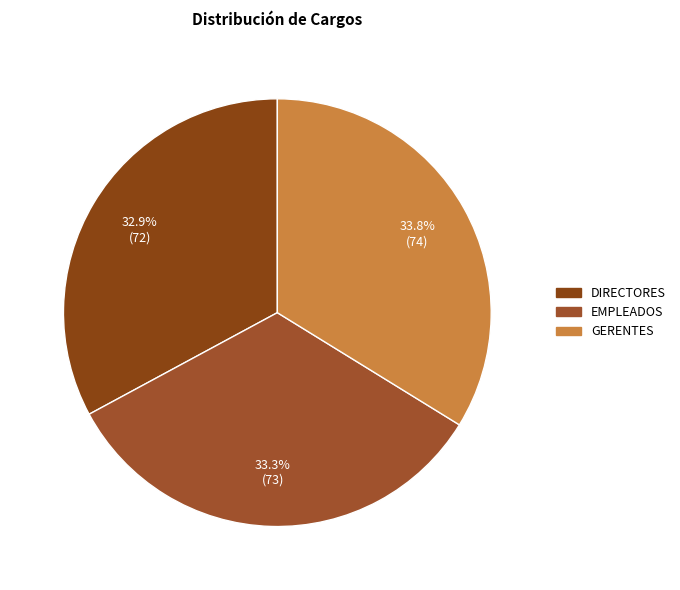

To the nearest percent, what portion does EMPLEADOS represent?

33%